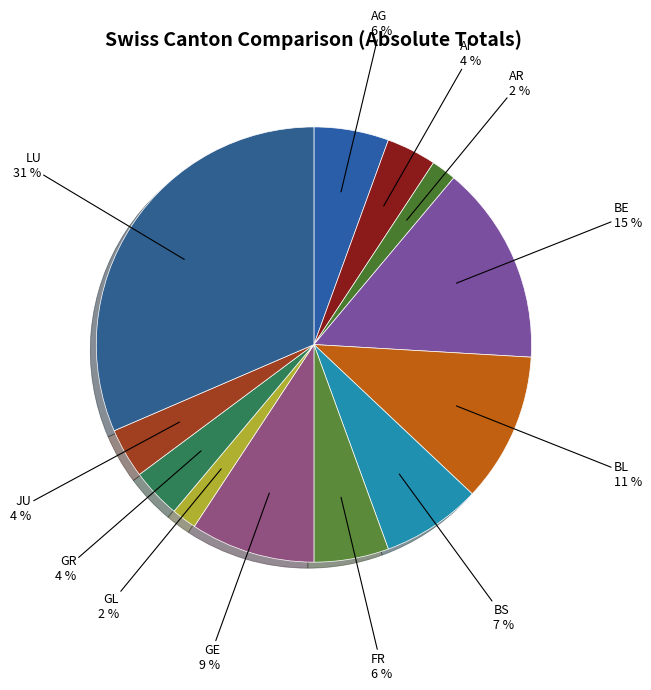

Is it true that BS is 21% of the pie?

False